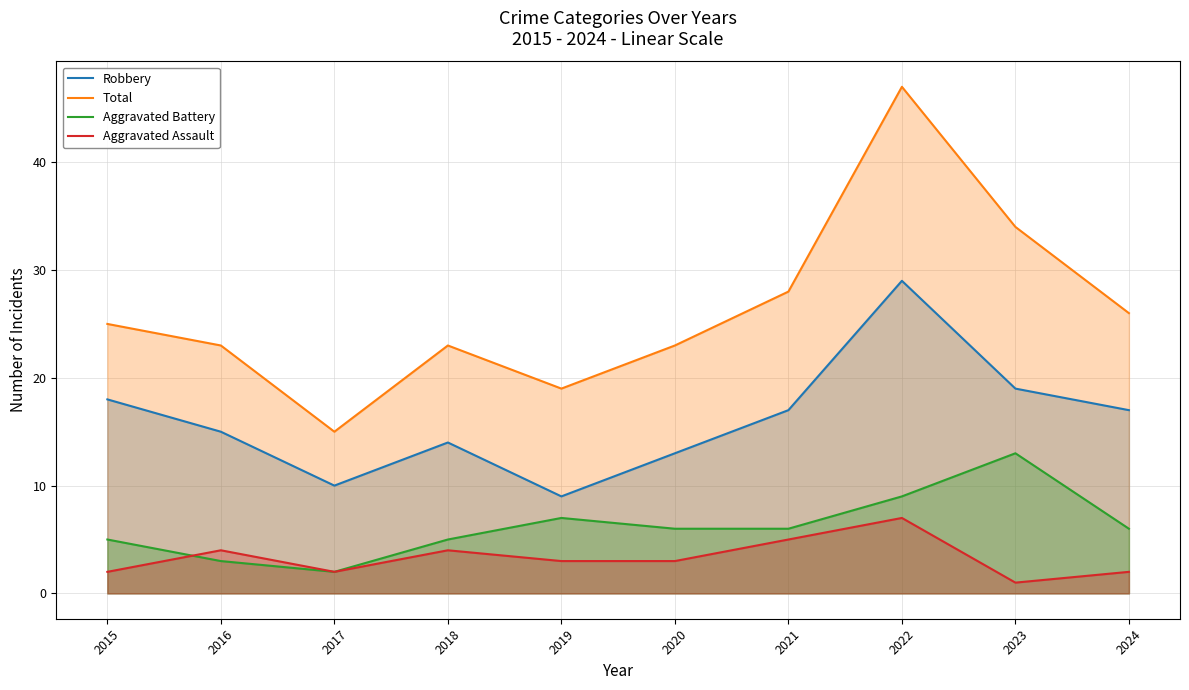

What is the total value across all series at 2017?

29